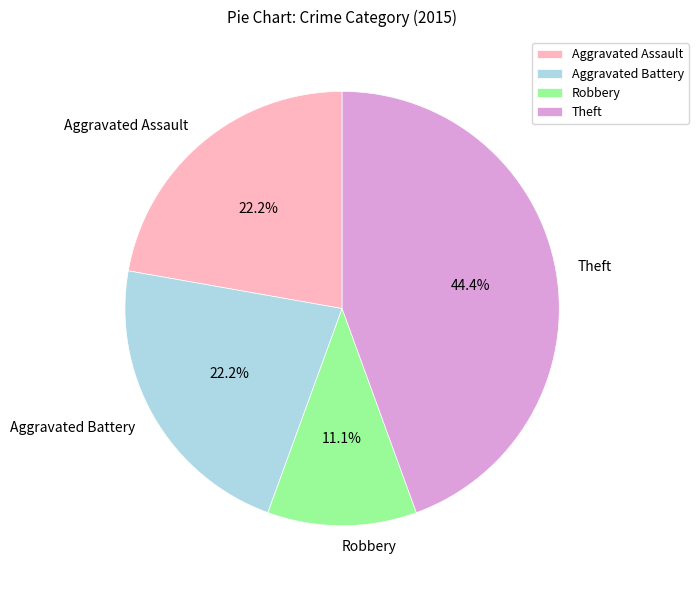

Which slice is the smallest?

Robbery